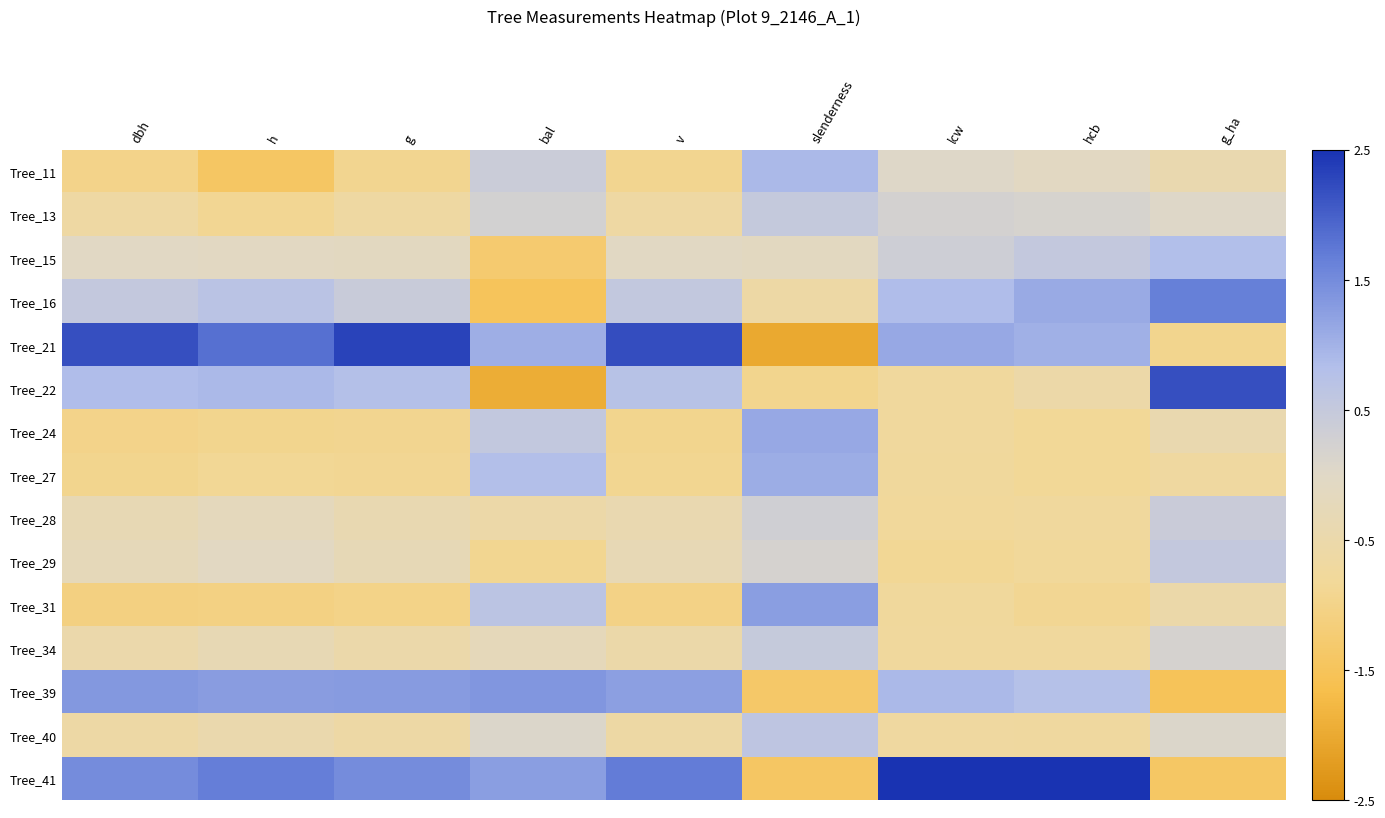

Reading left to right, extract all data points from this chart.

Tree_11: dbh=-1.0	h=-1.4	g=-0.9	bal=0.4	v=-0.9	slenderness=0.9	lcw=0.0	hcb=-0.1	g_ha=-0.4
Tree_13: dbh=-0.6	h=-0.9	g=-0.6	bal=0.2	v=-0.6	slenderness=0.5	lcw=0.2	hcb=0.2	g_ha=0.0
Tree_15: dbh=-0.0	h=-0.1	g=-0.1	bal=-1.3	v=-0.1	slenderness=-0.1	lcw=0.3	hcb=0.5	g_ha=0.8
Tree_16: dbh=0.5	h=0.7	g=0.4	bal=-1.5	v=0.5	slenderness=-0.6	lcw=0.9	hcb=1.1	g_ha=1.7
Tree_21: dbh=2.2	h=1.8	g=2.3	bal=1.0	v=2.2	slenderness=-2.0	lcw=1.1	hcb=1.0	g_ha=-1.0
Tree_22: dbh=0.9	h=0.9	g=0.8	bal=-1.9	v=0.7	slenderness=-0.9	lcw=-0.8	hcb=-0.5	g_ha=2.2
Tree_24: dbh=-1.0	h=-0.9	g=-0.9	bal=0.5	v=-0.9	slenderness=1.1	lcw=-0.7	hcb=-0.9	g_ha=-0.4
Tree_27: dbh=-0.9	h=-0.9	g=-0.9	bal=0.8	v=-0.9	slenderness=1.1	lcw=-0.8	hcb=-0.9	g_ha=-0.7
Tree_28: dbh=-0.3	h=-0.2	g=-0.4	bal=-0.6	v=-0.4	slenderness=0.3	lcw=-0.8	hcb=-0.8	g_ha=0.4
Tree_29: dbh=-0.3	h=-0.1	g=-0.3	bal=-0.9	v=-0.3	slenderness=0.2	lcw=-0.9	hcb=-0.8	g_ha=0.5
Tree_31: dbh=-1.1	h=-1.1	g=-1.0	bal=0.7	v=-1.0	slenderness=1.3	lcw=-0.8	hcb=-0.9	g_ha=-0.5
Tree_34: dbh=-0.5	h=-0.3	g=-0.5	bal=-0.2	v=-0.5	slenderness=0.5	lcw=-0.7	hcb=-0.8	g_ha=0.2
Tree_39: dbh=1.3	h=1.3	g=1.3	bal=1.4	v=1.2	slenderness=-1.4	lcw=0.9	hcb=0.8	g_ha=-1.5
Tree_40: dbh=-0.6	h=-0.5	g=-0.6	bal=0.1	v=-0.6	slenderness=0.6	lcw=-0.7	hcb=-0.7	g_ha=0.1
Tree_41: dbh=1.5	h=1.7	g=1.5	bal=1.3	v=1.7	slenderness=-1.4	lcw=2.7	hcb=2.6	g_ha=-1.4